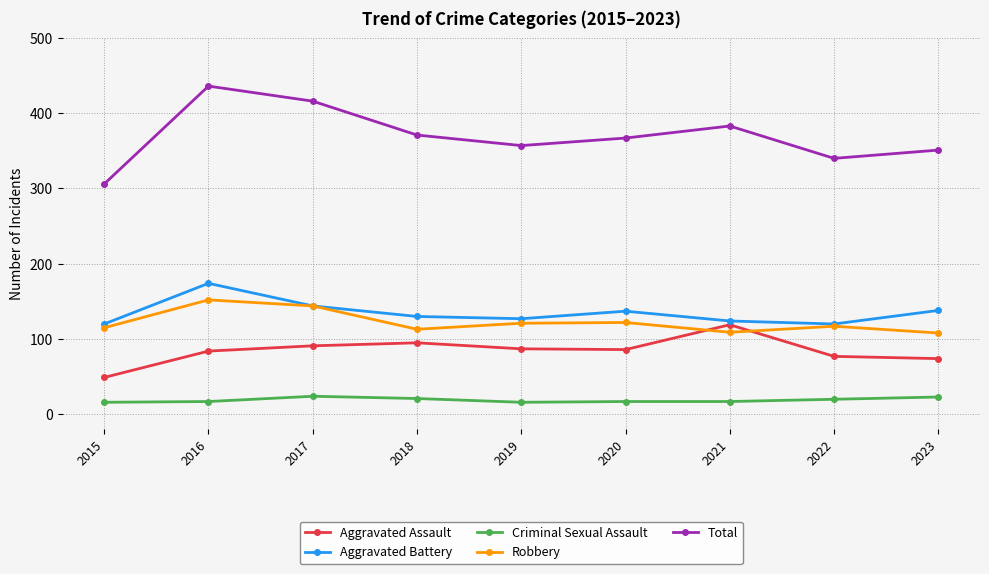

Which series has the largest total across all categories?

Total